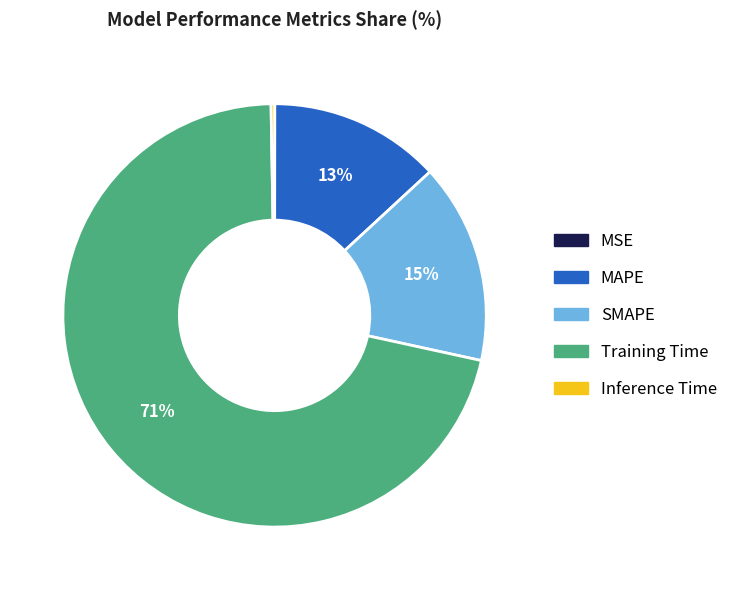

To the nearest percent, what percentage of the pie is SMAPE?

15%